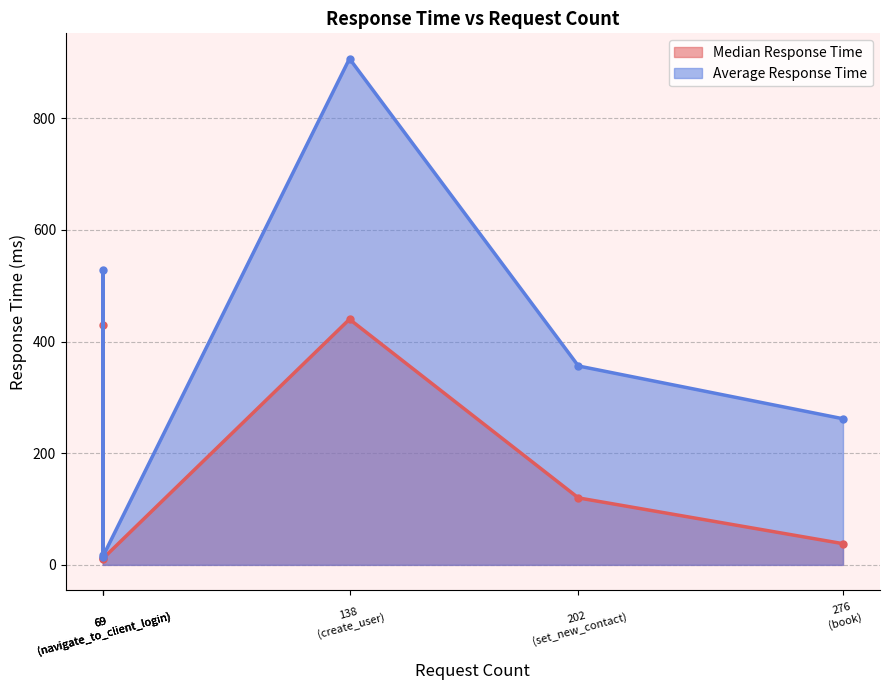

What is the greatest value displayed?

906.7